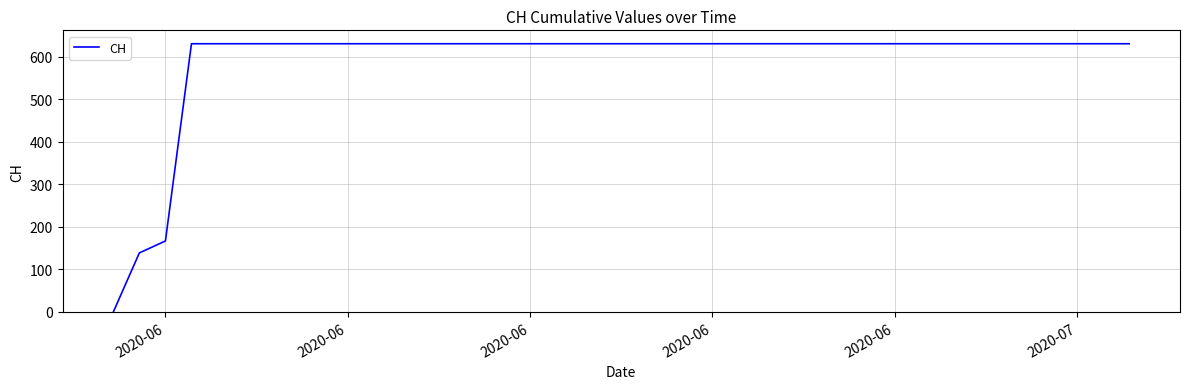

What is the maximum value shown in the chart?

631